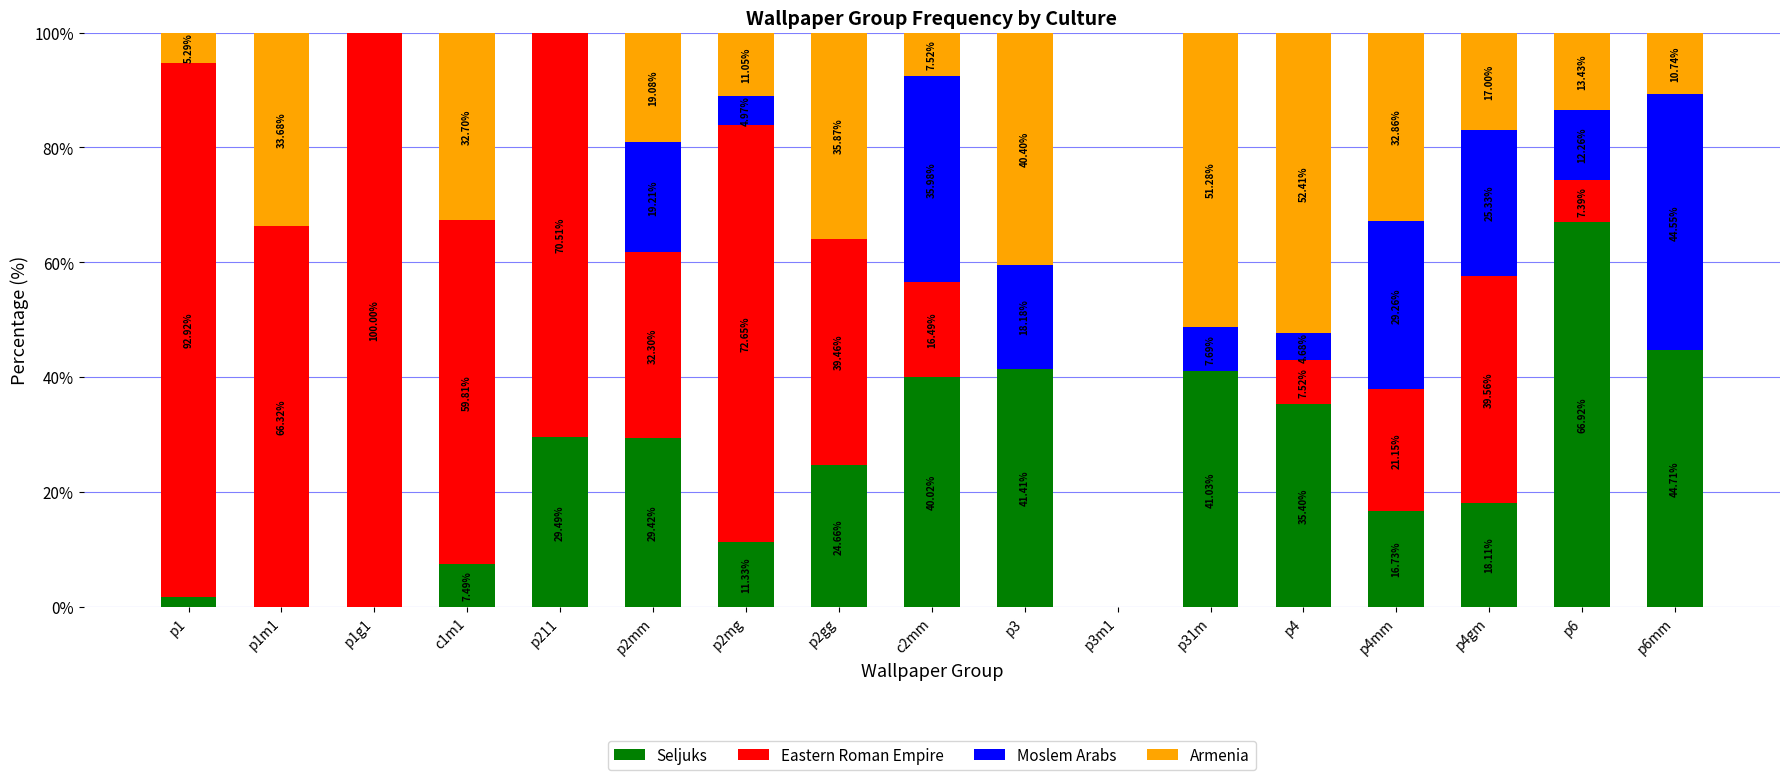

What is the total value across all series at p4?

100.0